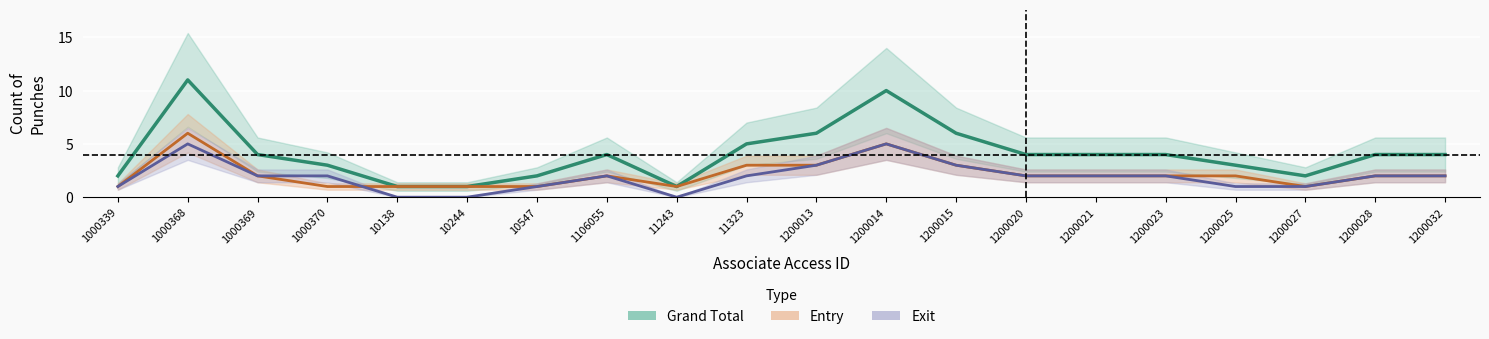

How many Exit values are between 1 and 2?

13